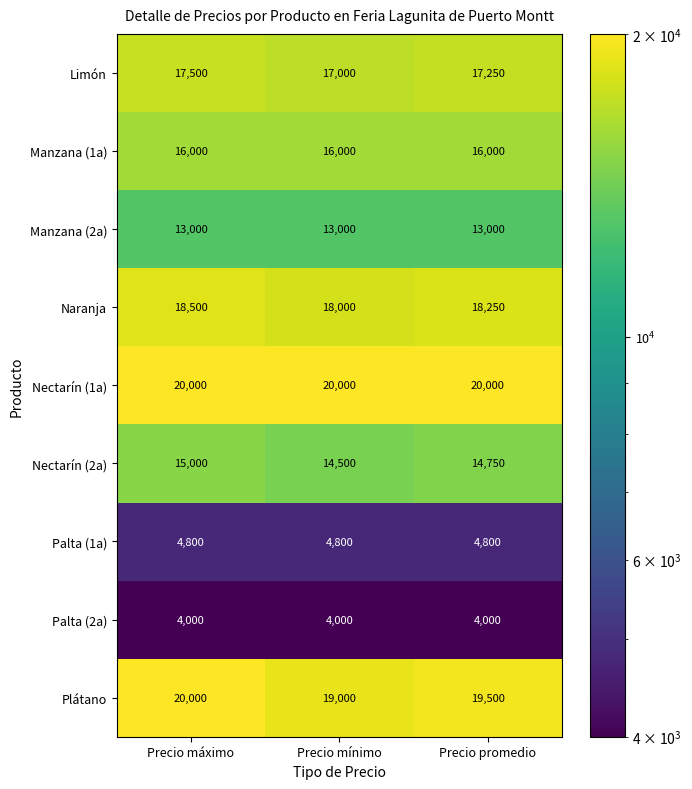

How many Nectarín (2a) values are between 14500 and 15000?

3